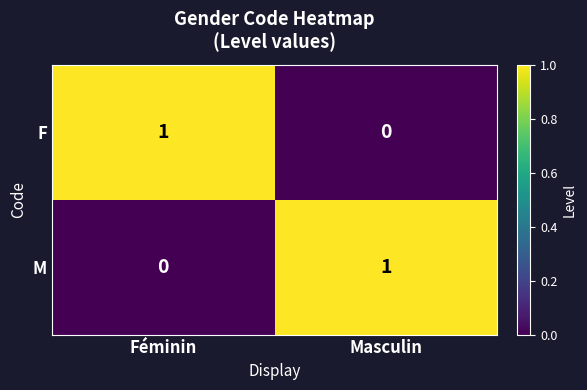

How many series are shown in this chart?

2